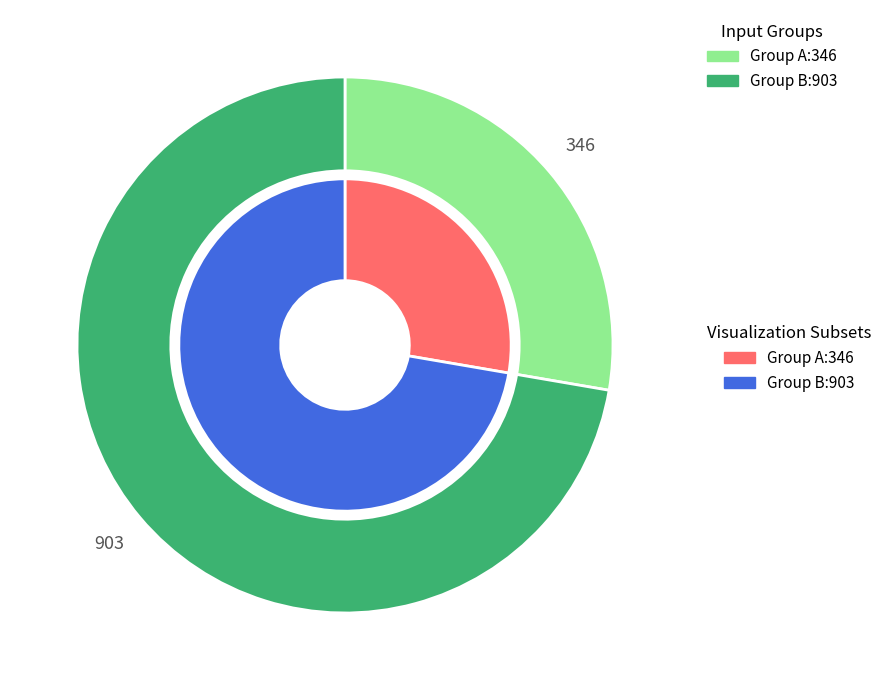

To the nearest percent, what percentage of the pie is Group A?

28%